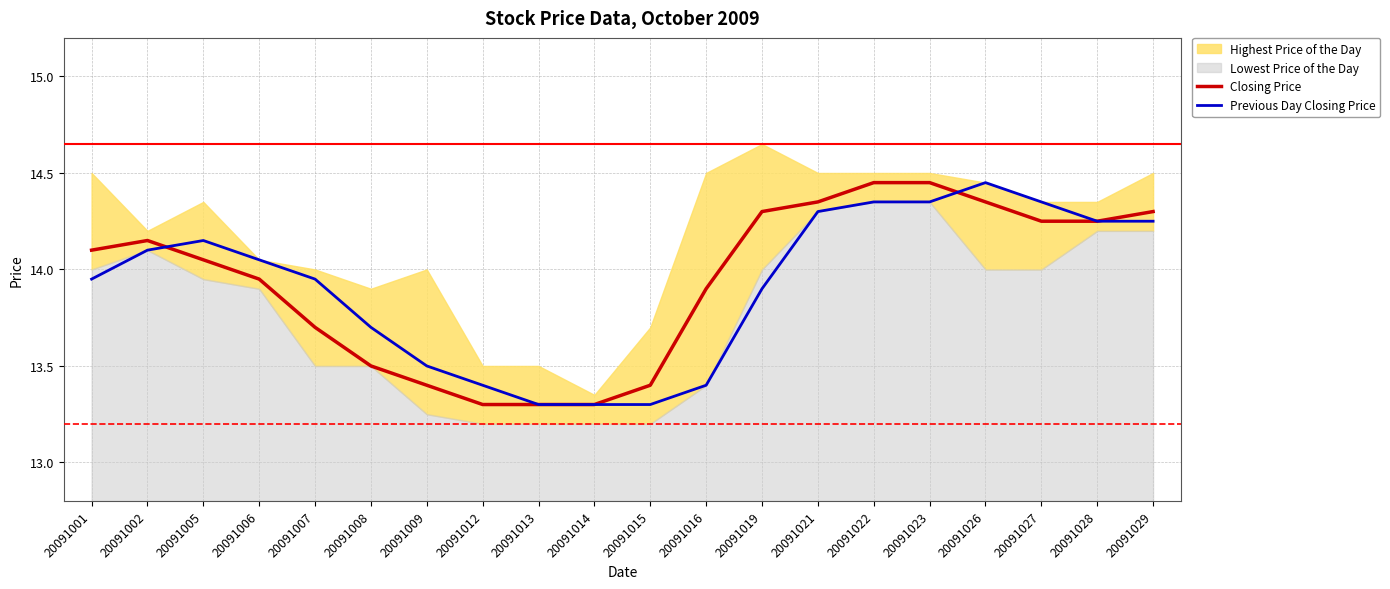

True or false: Closing Price has a value of 14.2 at 20091028.

True